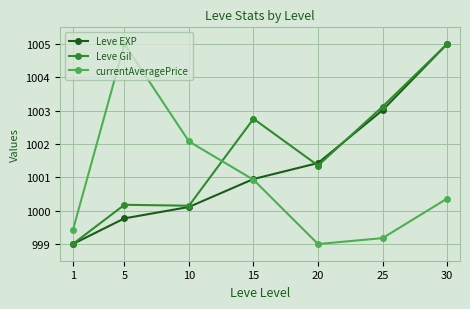

Read the currentAveragePrice value at 25.

999.2